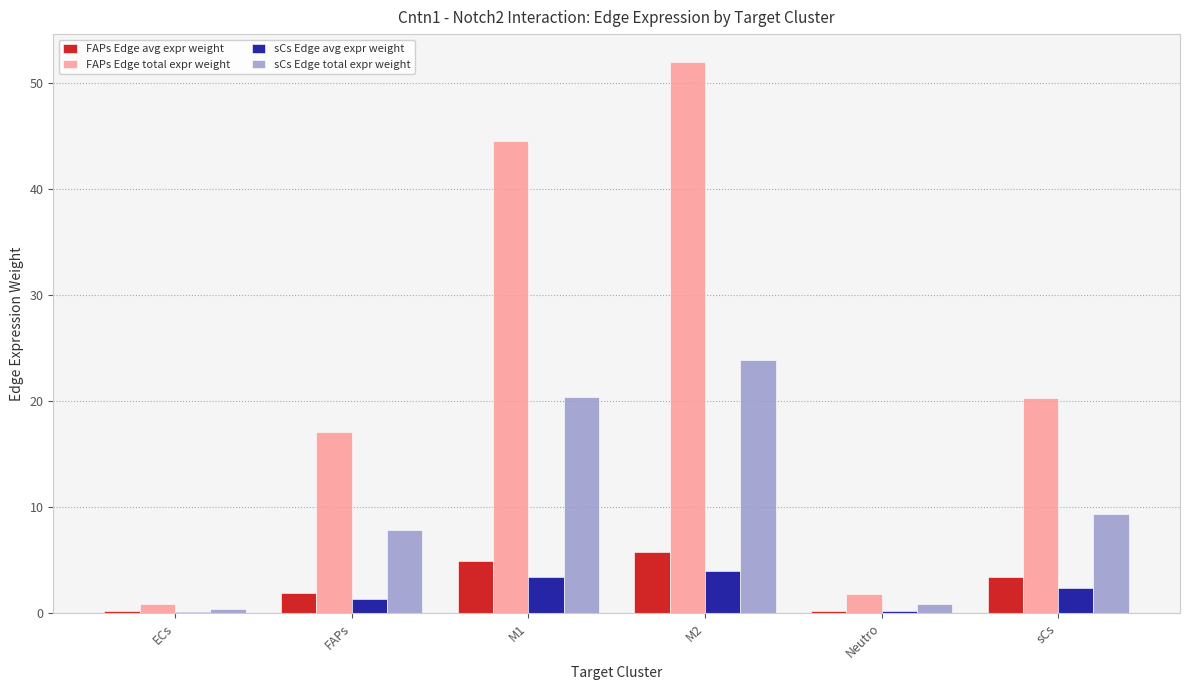

How many series are shown in this chart?

4